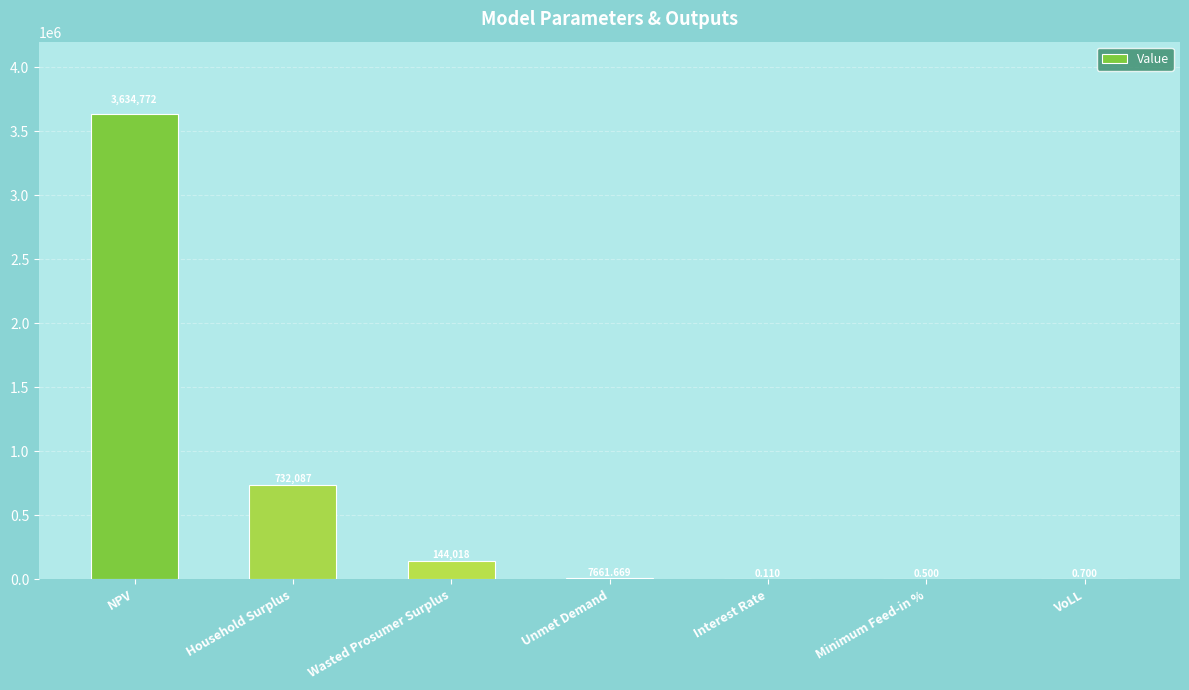

Which label corresponds to the largest value in the chart?

NPV